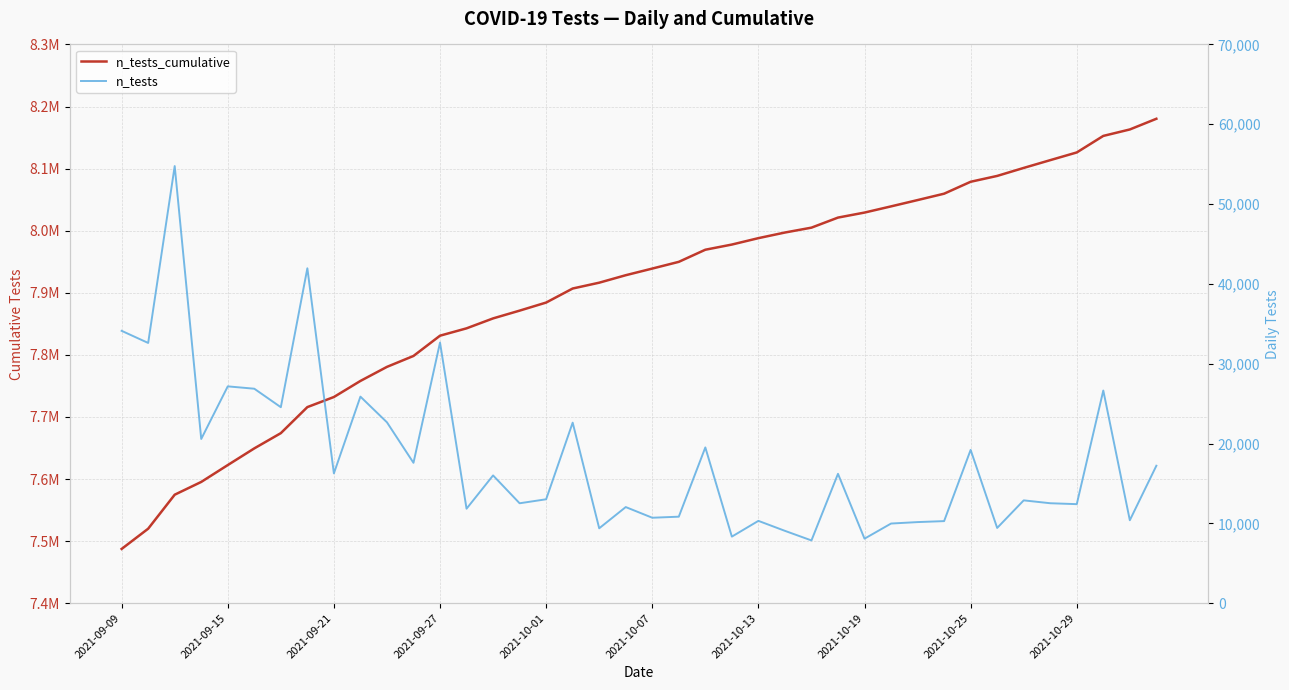

List the series in order of their peak value, highest first.

n_tests_cumulative, n_tests